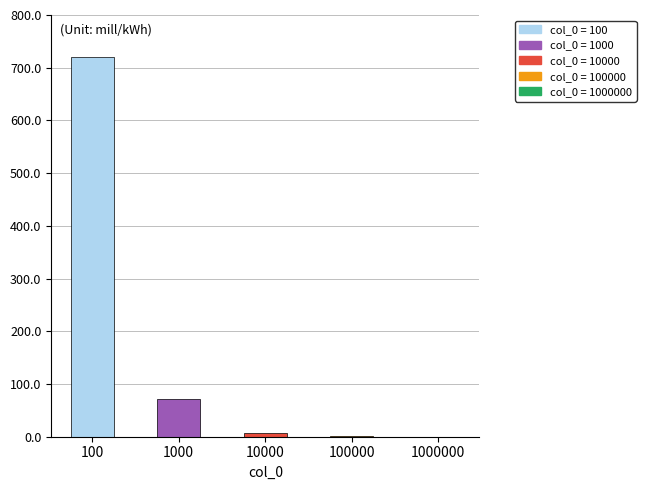

What is the sum of all values?

800.0